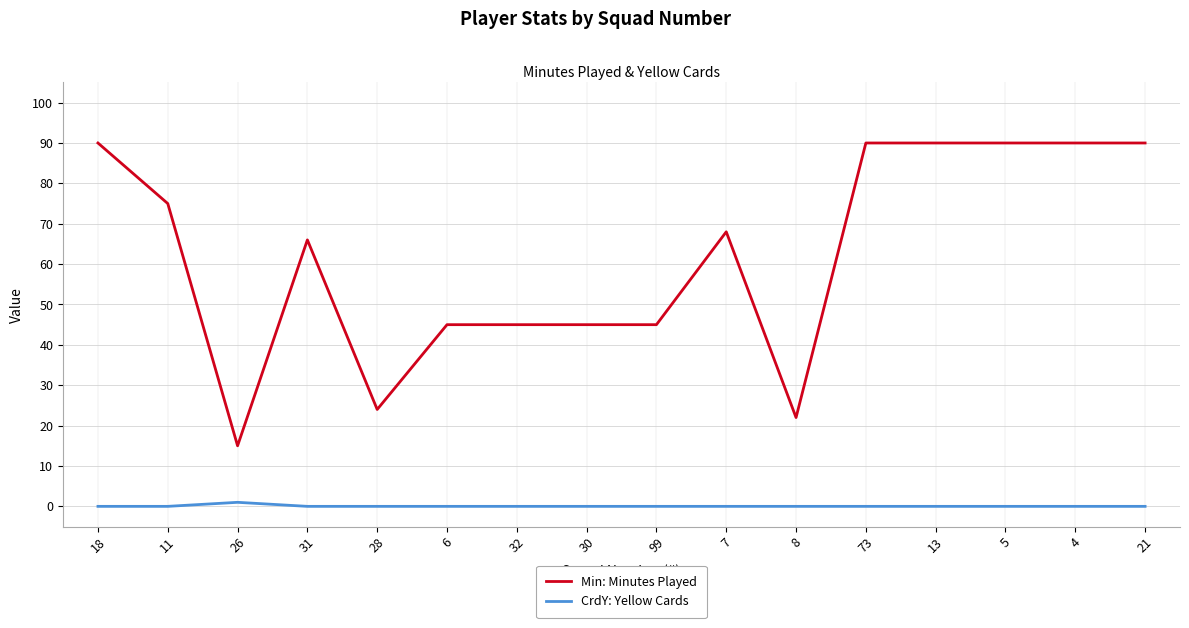

Reading left to right, extract all data points from this chart.

Min: Minutes Played: 18=90	11=75	26=15	31=66	28=24	6=45	32=45	30=45	99=45	7=68	8=22	73=90	13=90	5=90	4=90	21=90
CrdY: Yellow Cards: 18=0	11=0	26=1	31=0	28=0	6=0	32=0	30=0	99=0	7=0	8=0	73=0	13=0	5=0	4=0	21=0